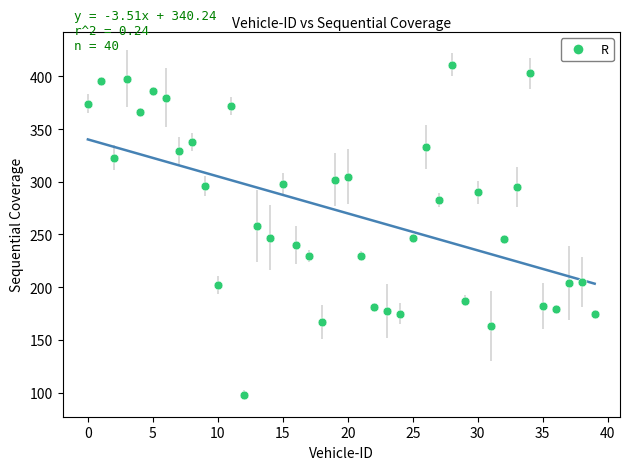

Count the number of points in this scatter plot.

40